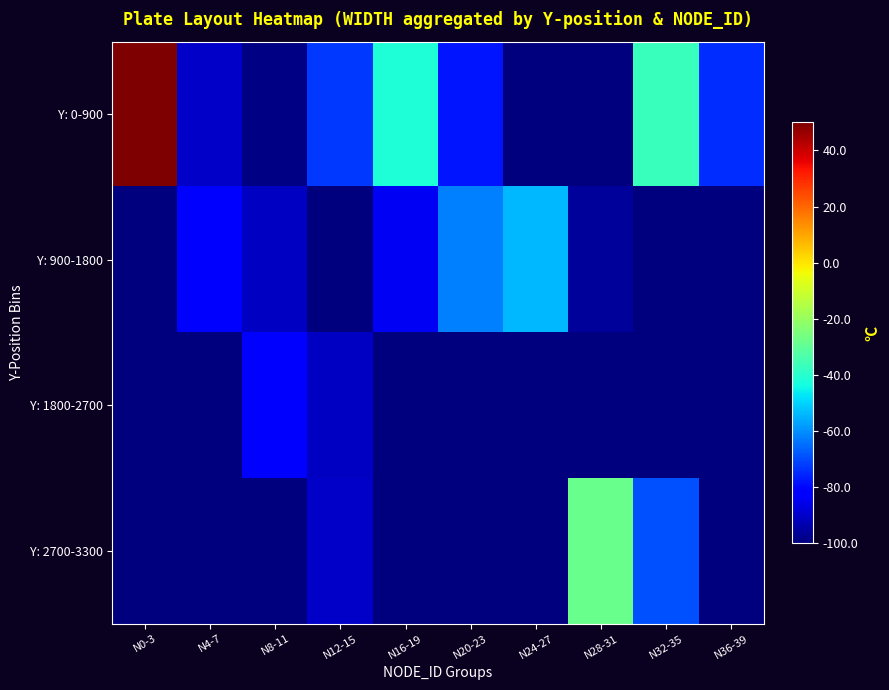

What is the greatest value displayed?

50.0